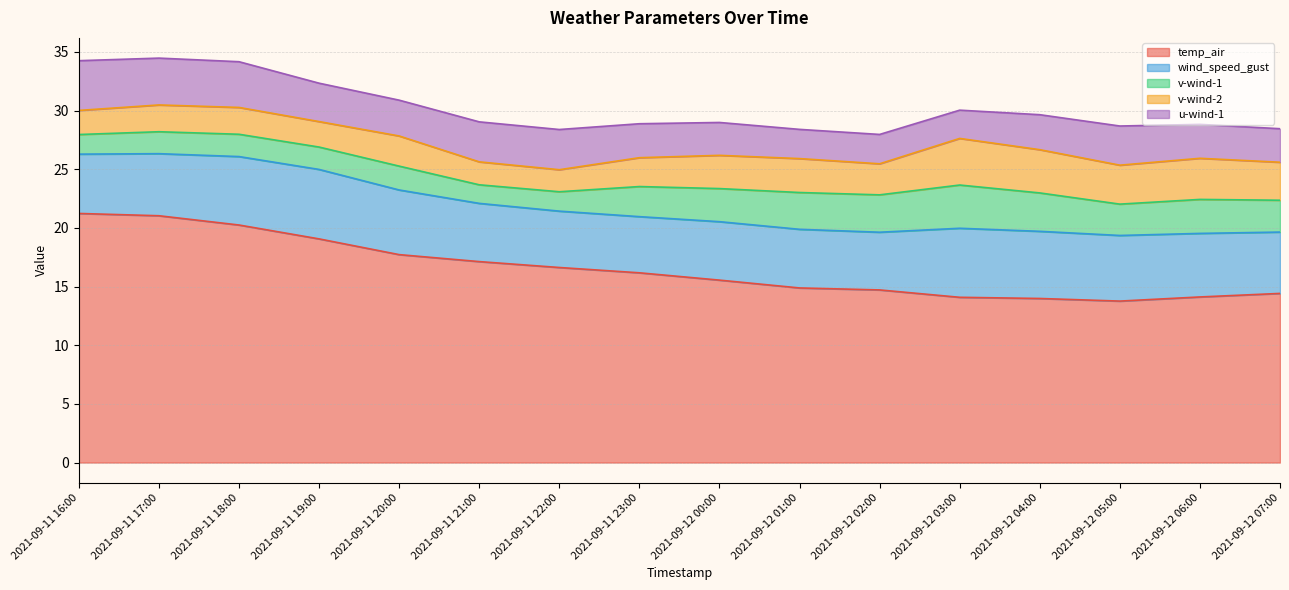

True or false: temp_air has a value of 8.0 at 2021-09-12 05:00.

False